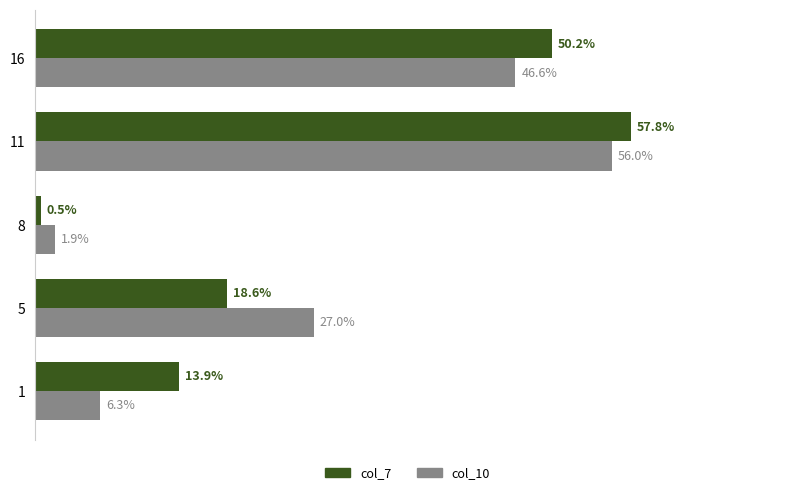

List the series in order of their overall mean, highest first.

col_7, col_10